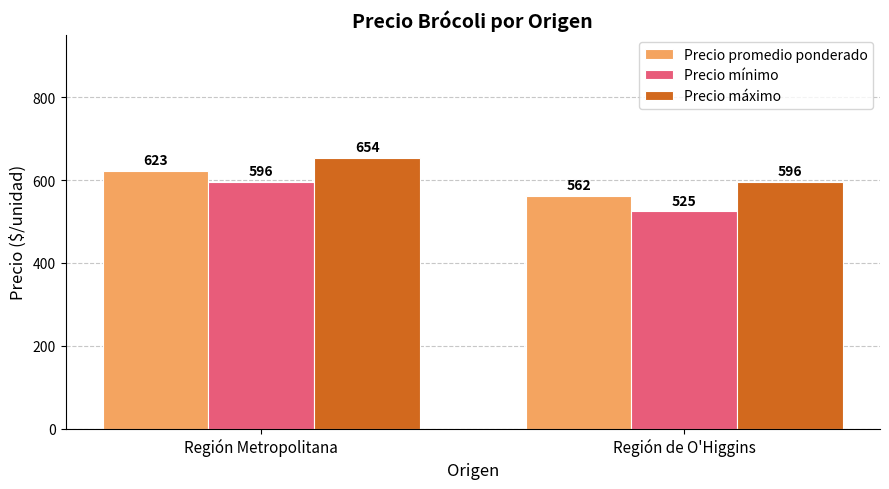

Is the value of Precio máximo at Región Metropolitana greater than the value of Precio mínimo at Región Metropolitana?

Yes